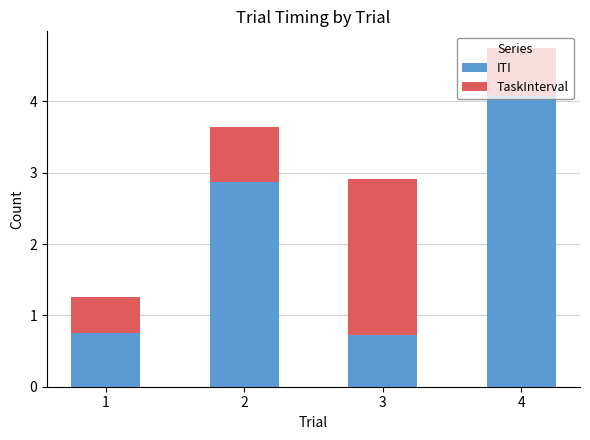

What is the total value across all series at 4?

4.7